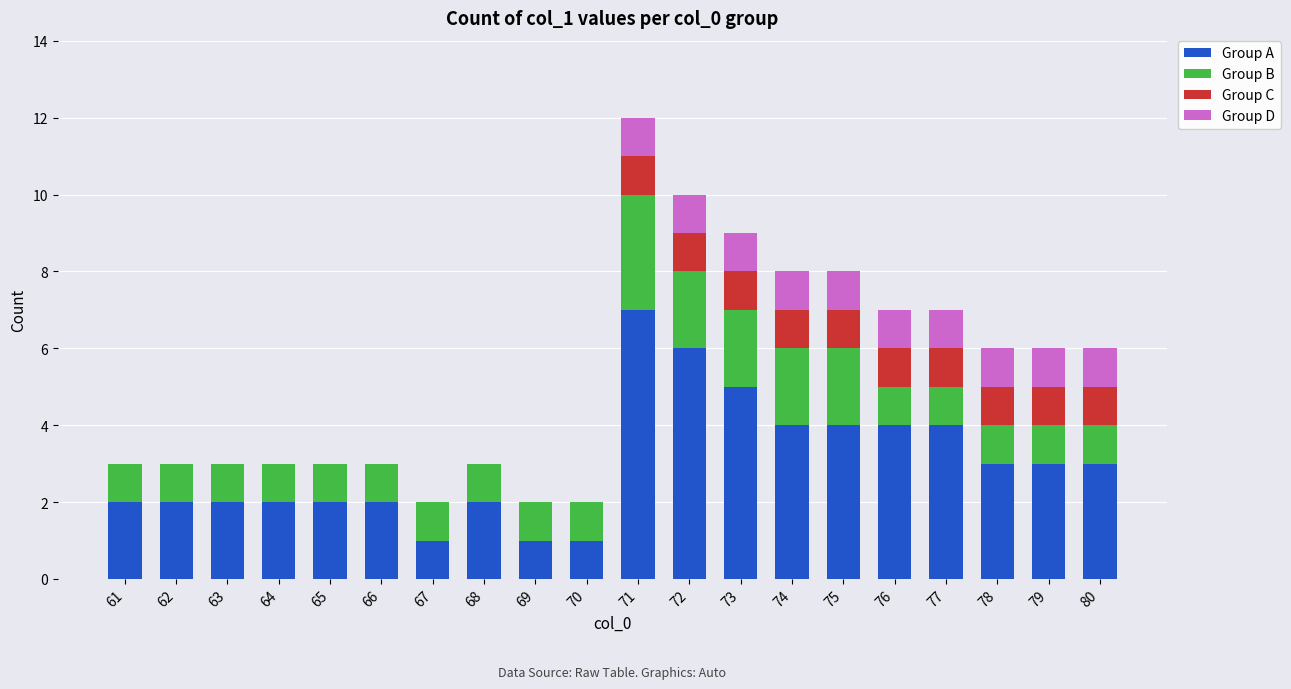

At which label does Group A first exceed 3?

71